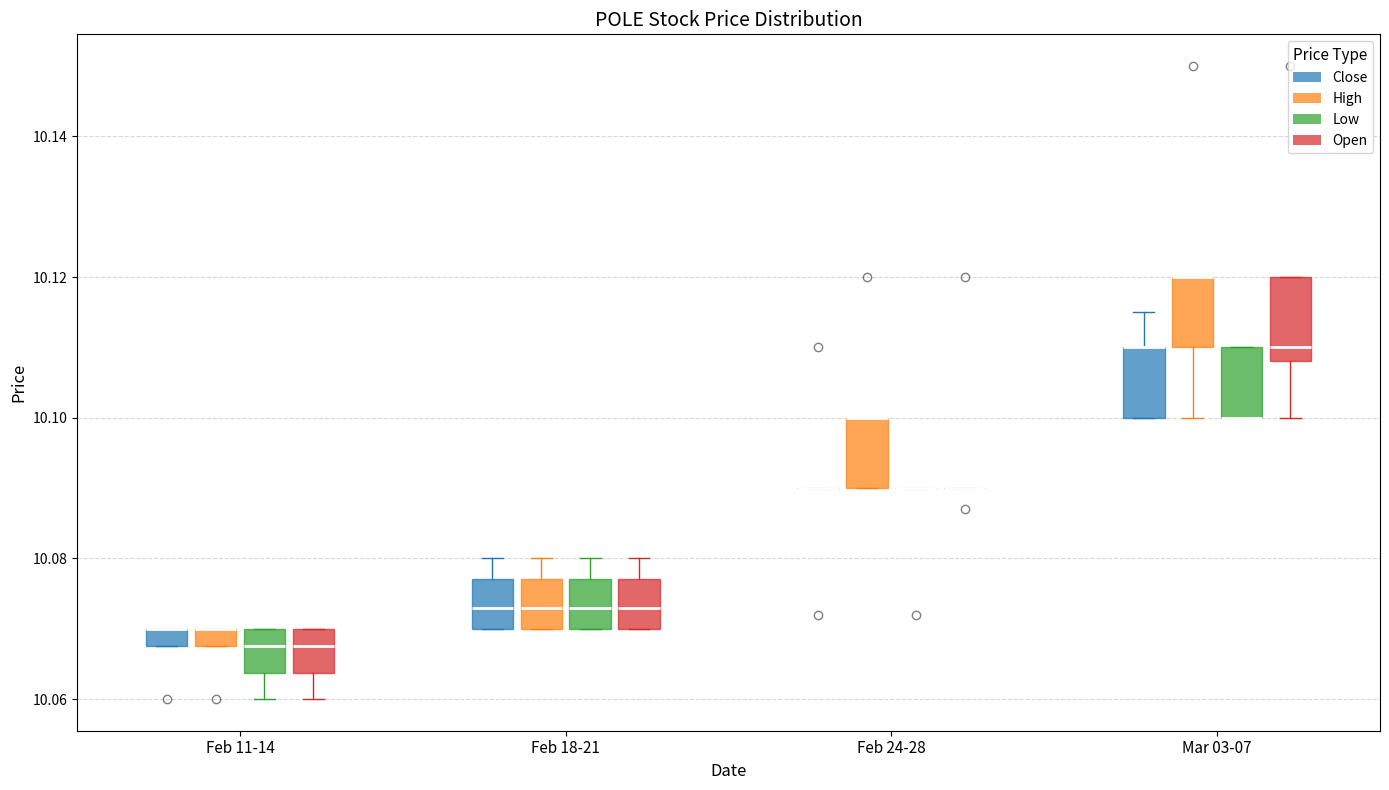

Where is the upper edge of the box for Feb 18-21 (Open) on the y-axis? The values are not printed on the chart, so give them approximately, as read against the axis.

10.078